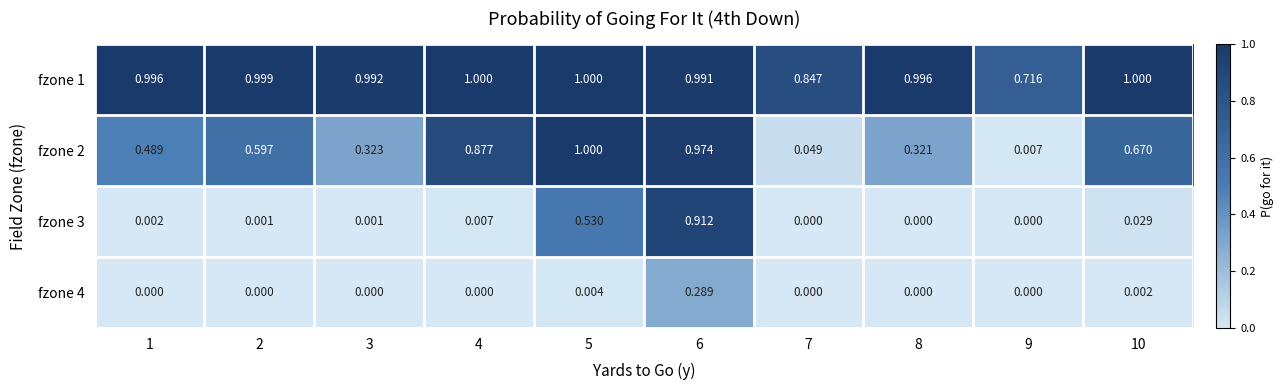

Is the value of fzone 2 at 9 greater than the value of fzone 4 at 8?

Yes